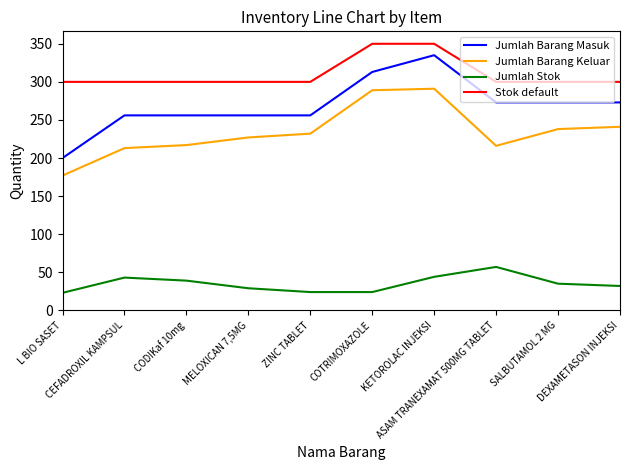

In Jumlah Barang Keluar, how many points are higher than both neighbors (excluding endpoints)?

1